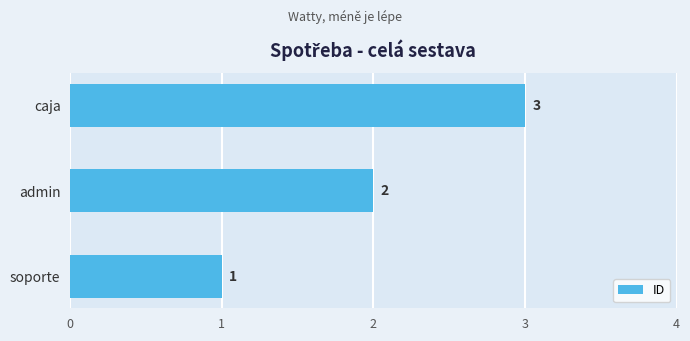

Approximately how many times larger is the value at admin compared to caja?

0.7